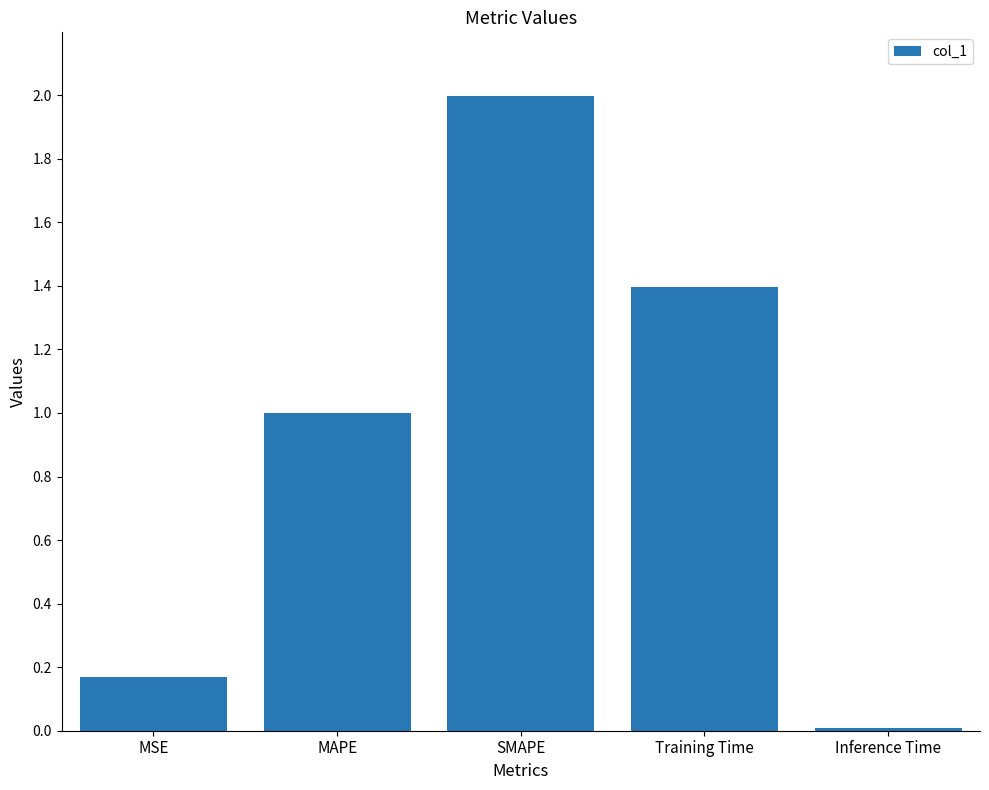

Rank the categories by value from lowest to highest.

Inference Time, MSE, MAPE, Training Time, SMAPE